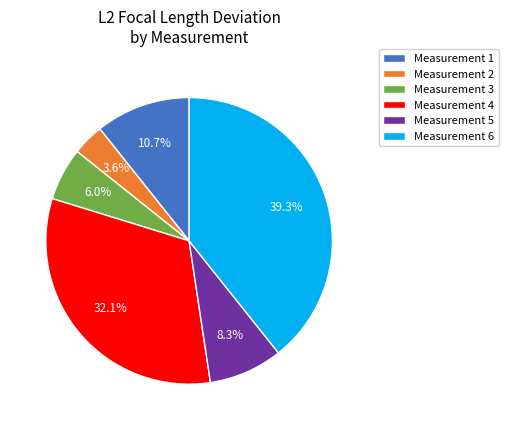

Which has a higher value, Measurement 1 or Measurement 4?

Measurement 4